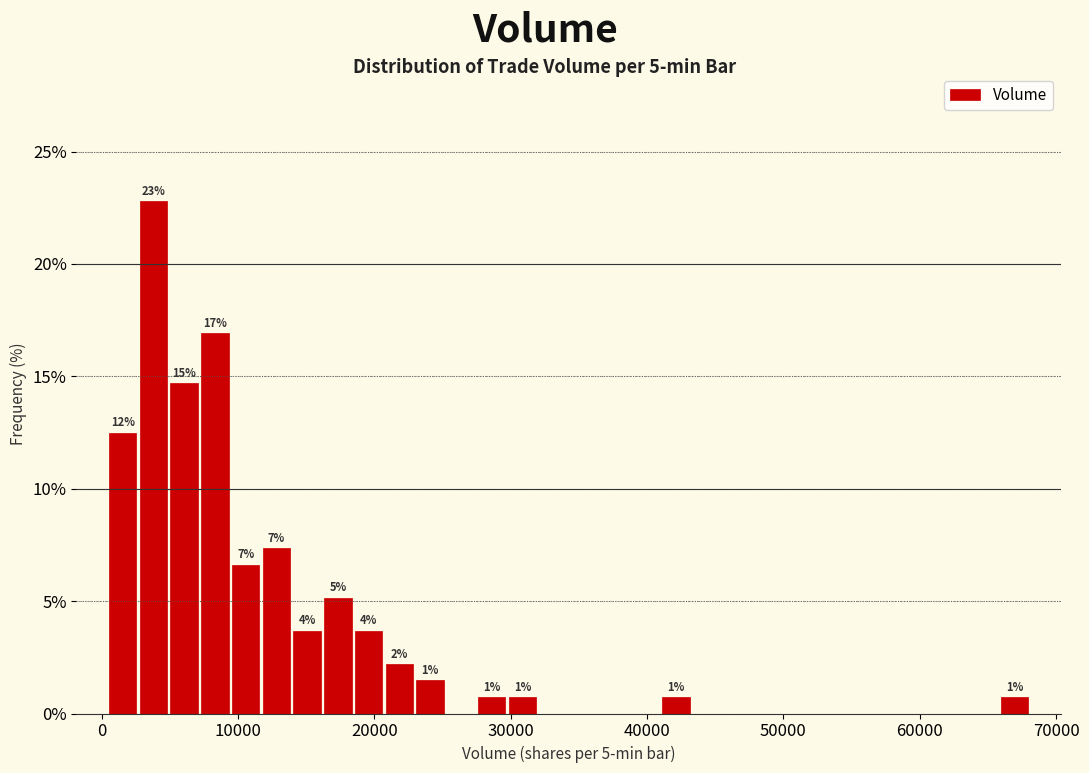

Read against the x-axis, roughly where is the centre of the tallest bar?

4000